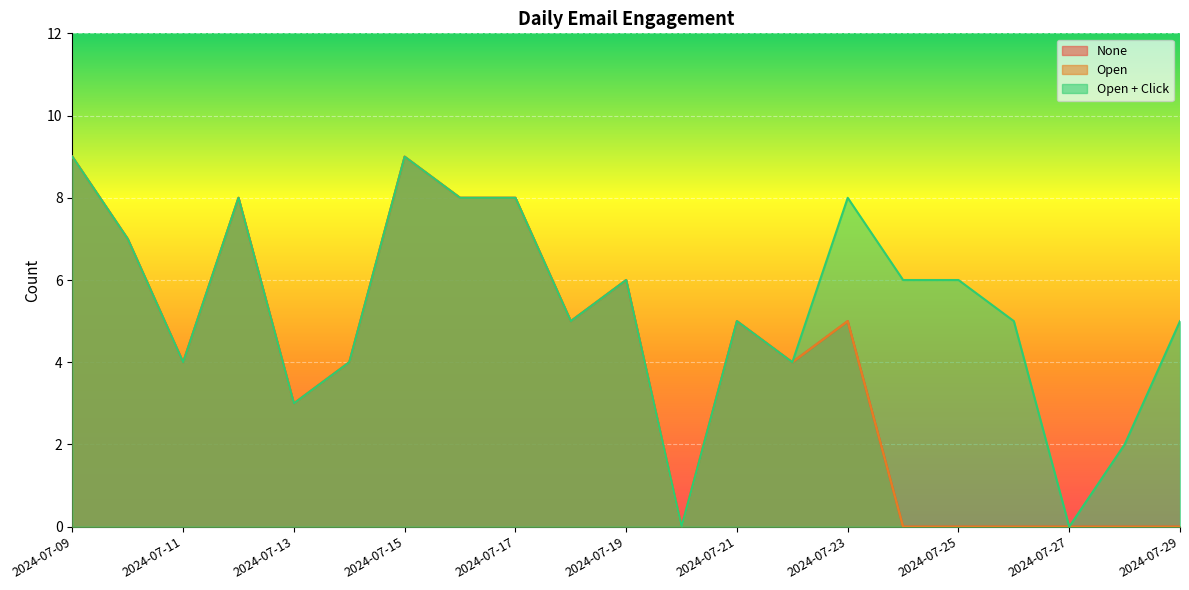

What are all the series names shown in the legend?

None, Open, Open + Click